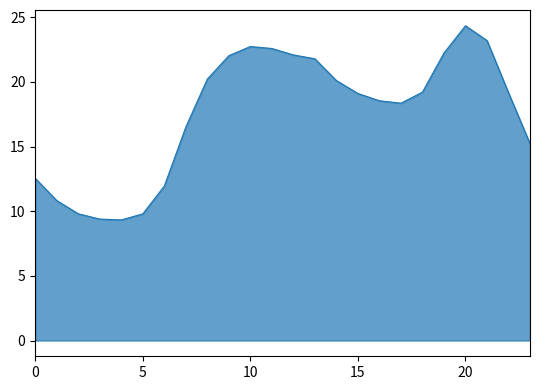

What is the greatest value displayed?

24.3